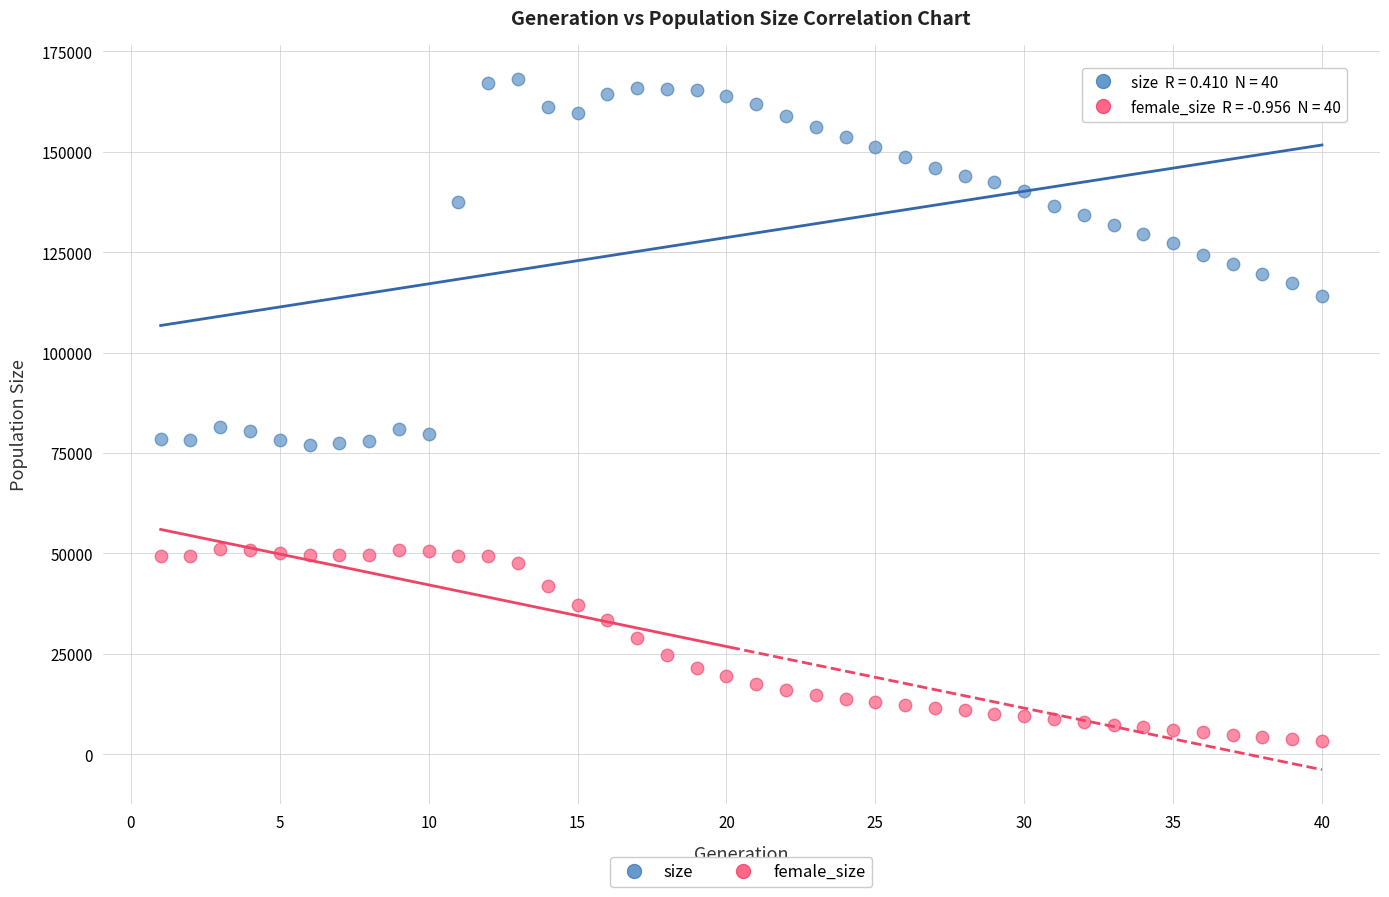

Which series contains the lowest Y value?

female_size